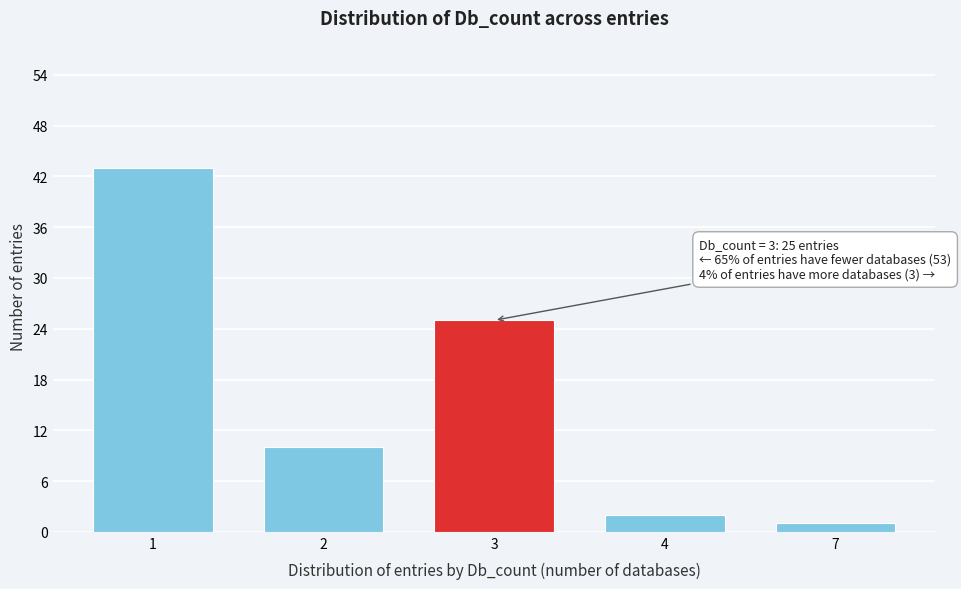

Reading left to right, list all the values displayed in this chart.

43	10	25	2	1